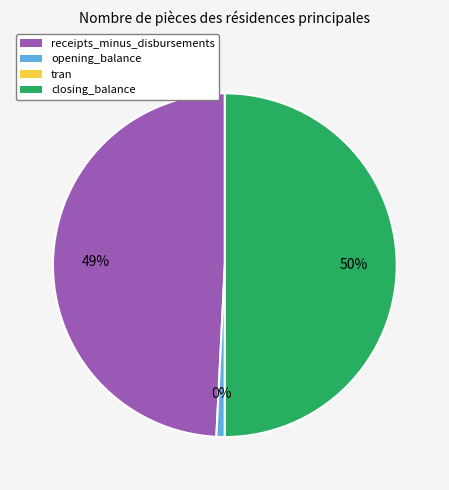

Is the sum of closing_balance and receipts_minus_disbursements greater than half?

Yes